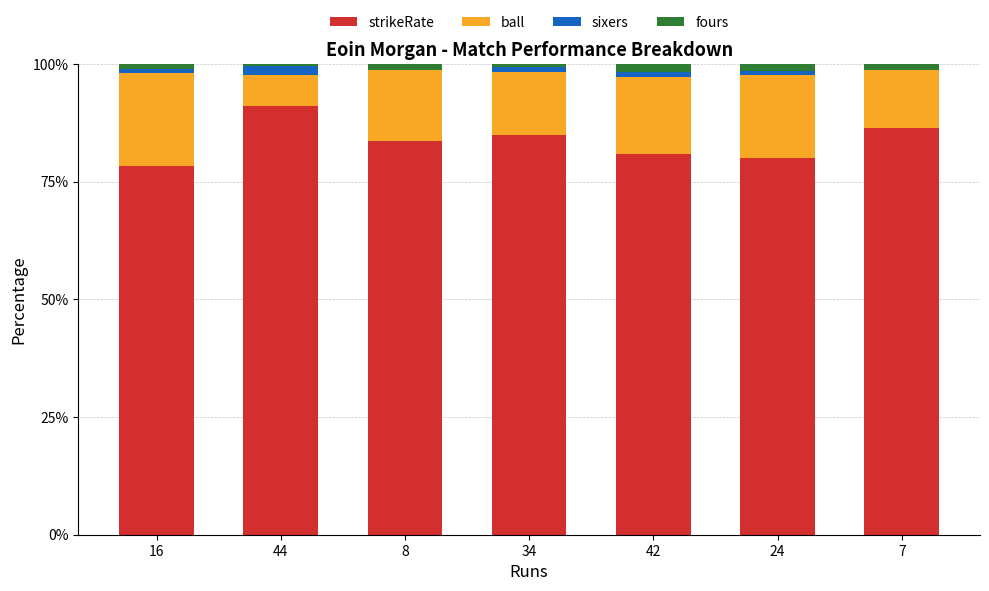

Is it true that strikeRate equals 121.4 at 24?

False